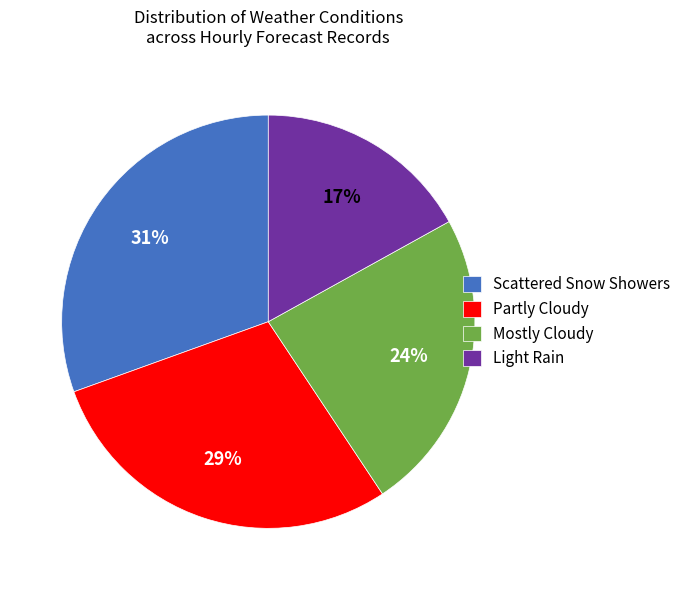

To the nearest percent, what is the combined percentage of Mostly Cloudy and Light Rain?

41%